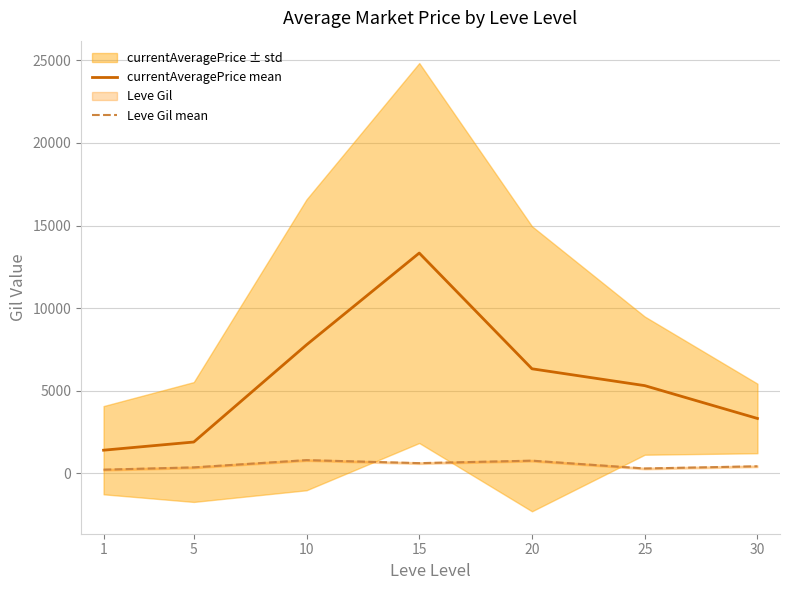

At which label does currentAveragePrice mean reach its minimum?

1